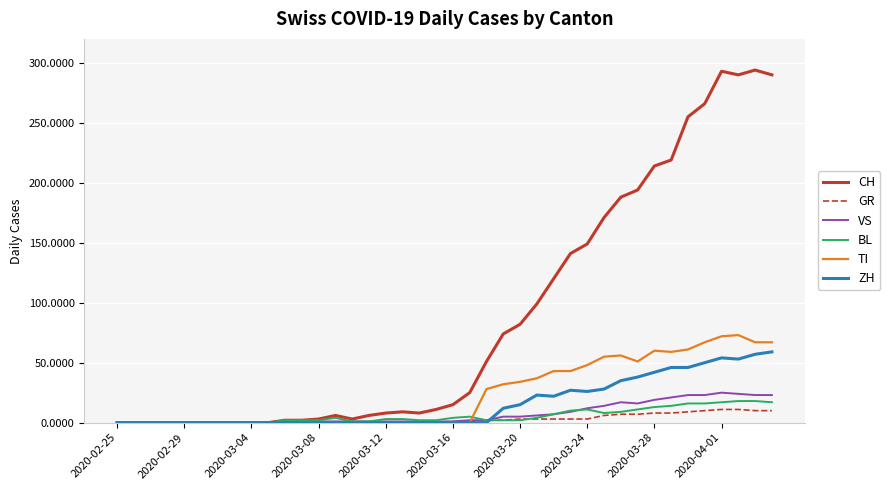

Which series has the largest range (max minus min)?

CH